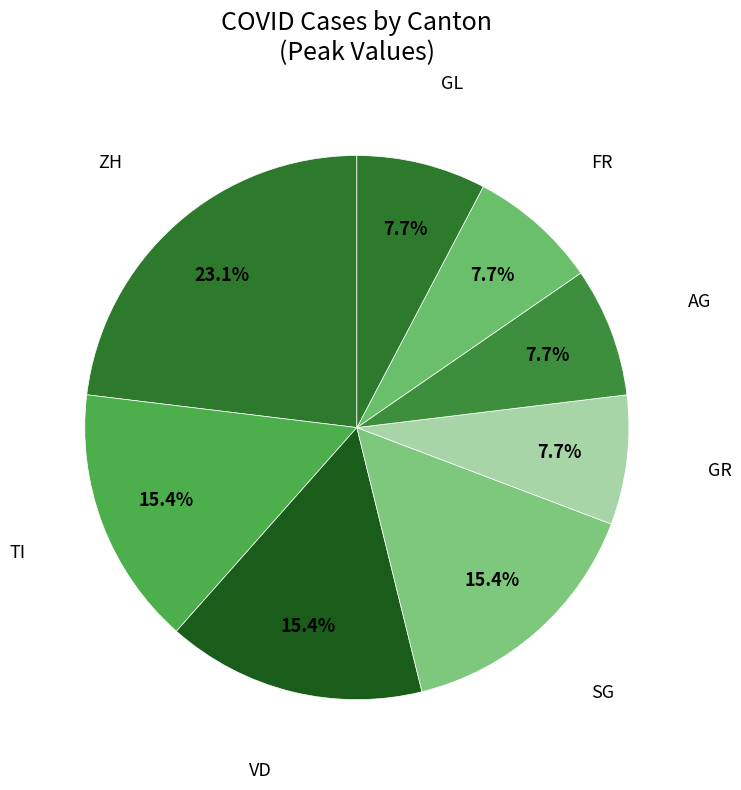

How many slices are in this pie chart?

8